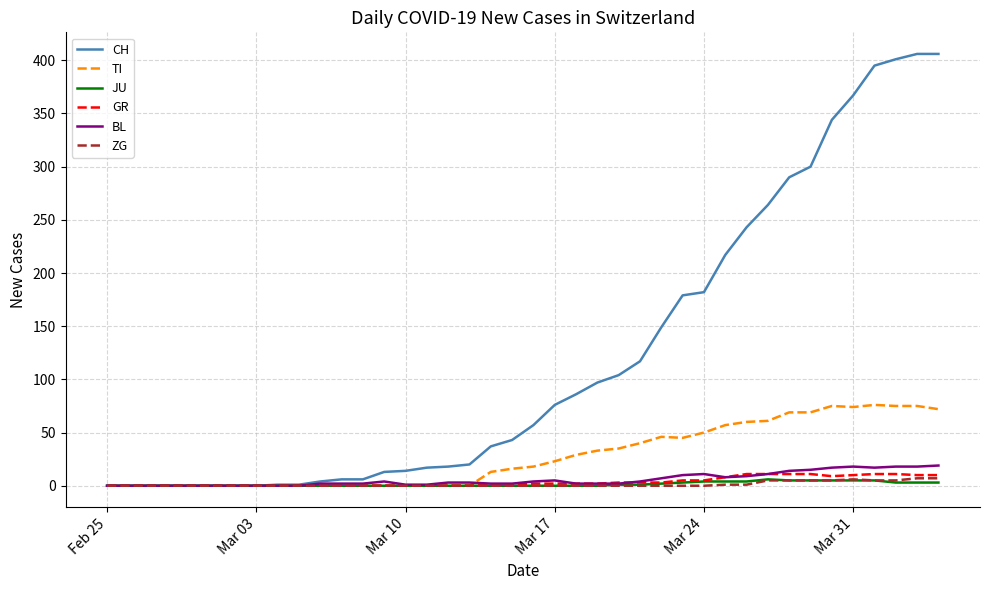

Which series has the largest total across all categories?

CH